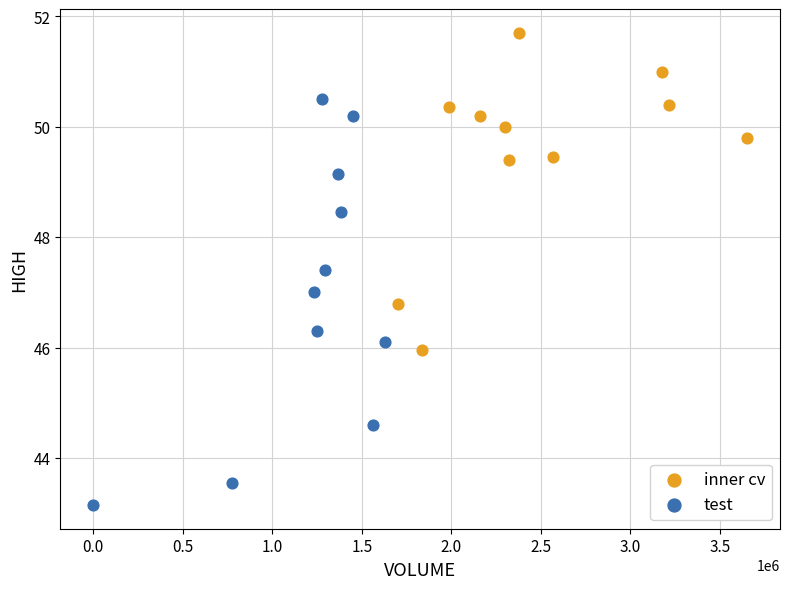

Which series contains the highest Y value?

inner cv